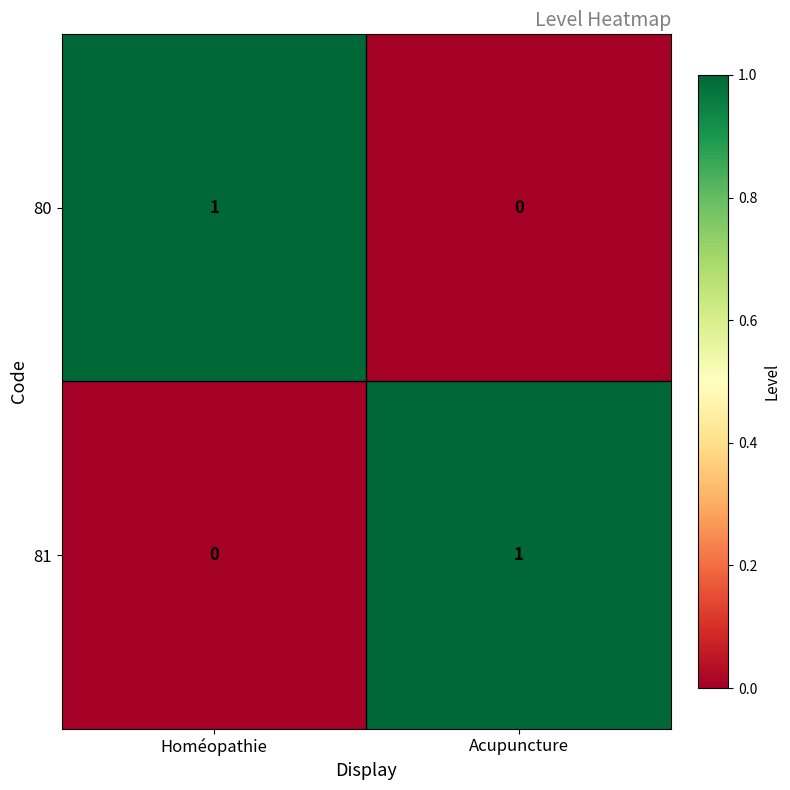

Which category has the highest value in the 80 series?

Homéopathie